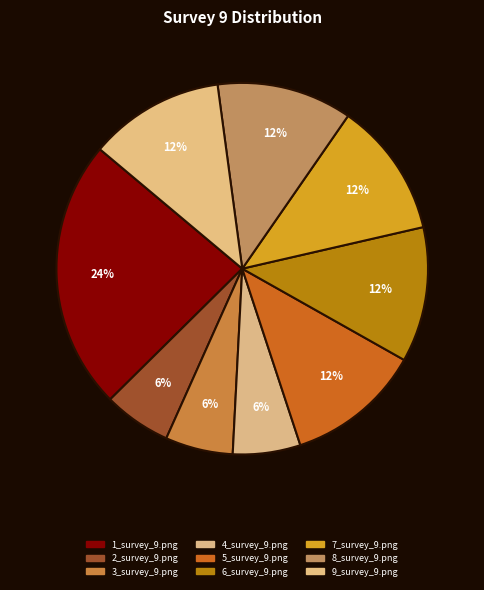

Which slice is the largest?

1_survey_9.png